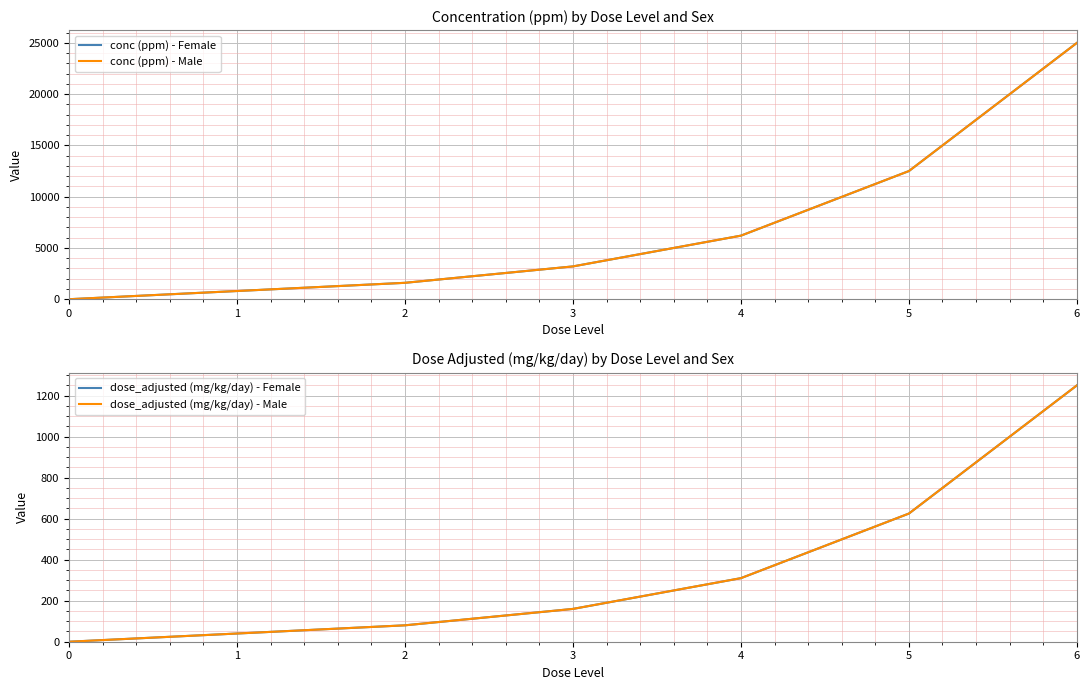

Which series has the widest spread of values?

conc (ppm) - Female